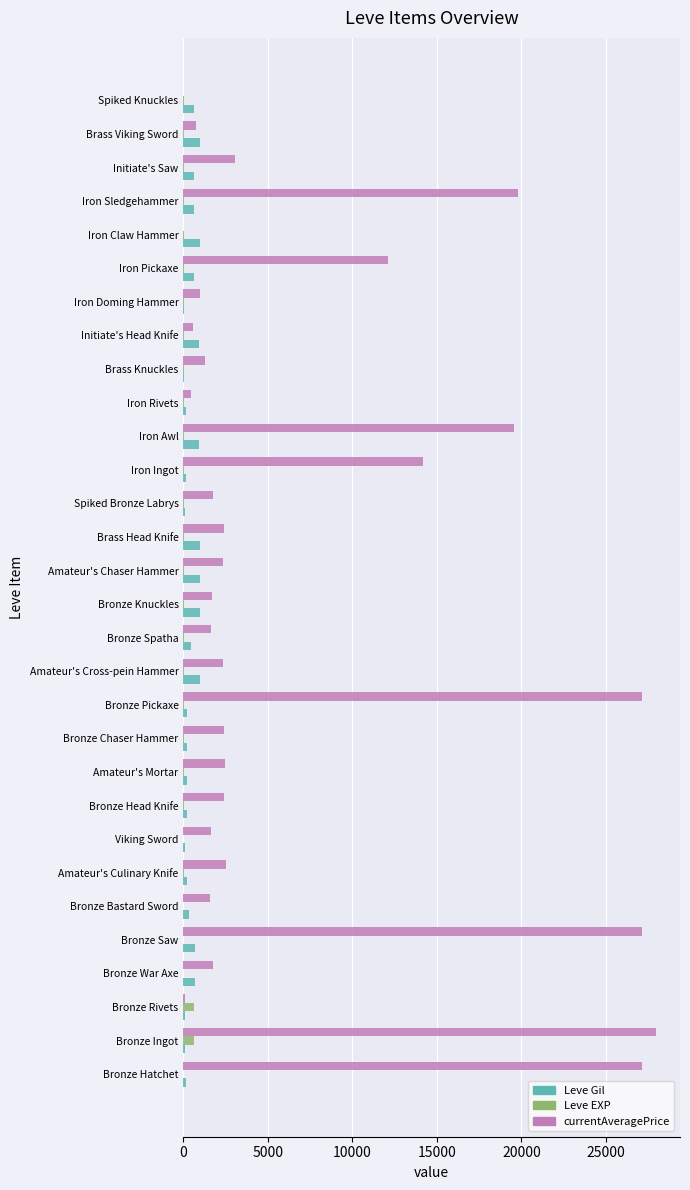

At which category does the chart reach its peak across all series?

Bronze Ingot